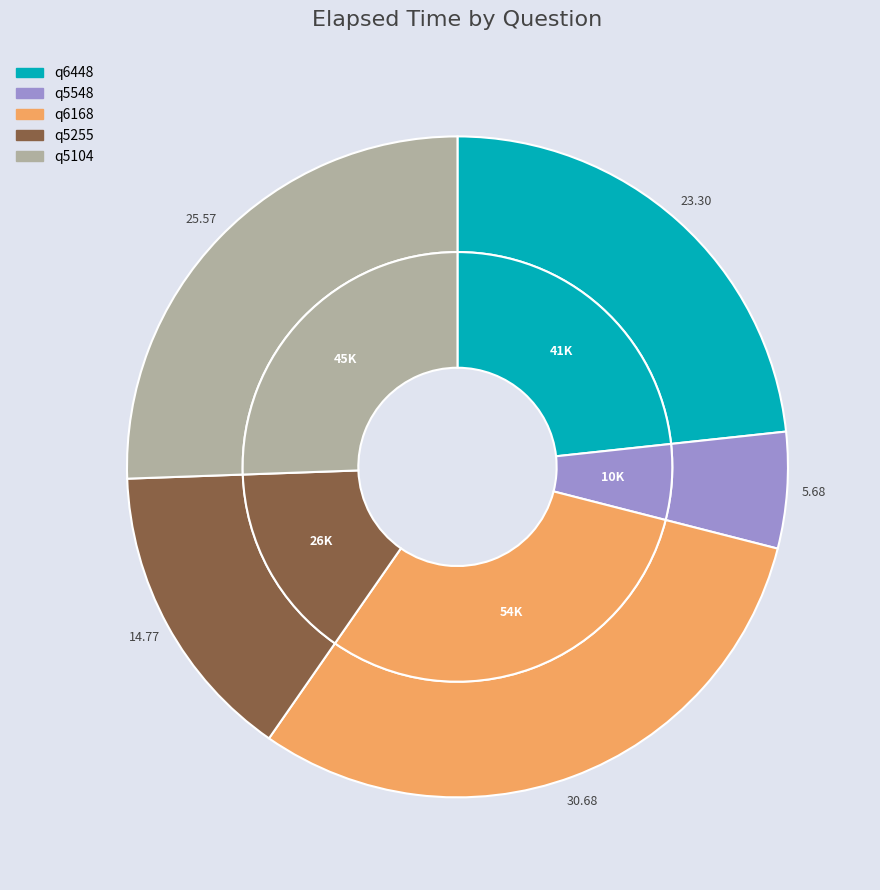

True or false: q5255 accounts for 15% of the total.

True